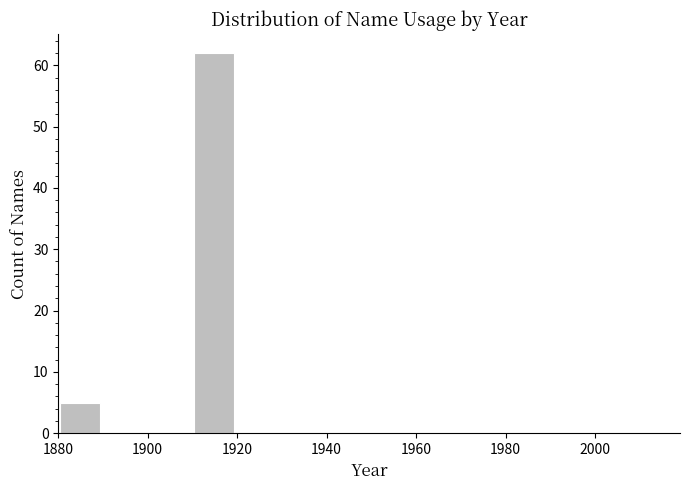

How tall is the bar that spans 1910 to 1920 on the x-axis? Neither the bar edges nor the heights are printed on the chart, so give them approximately, as read against the axes.

62